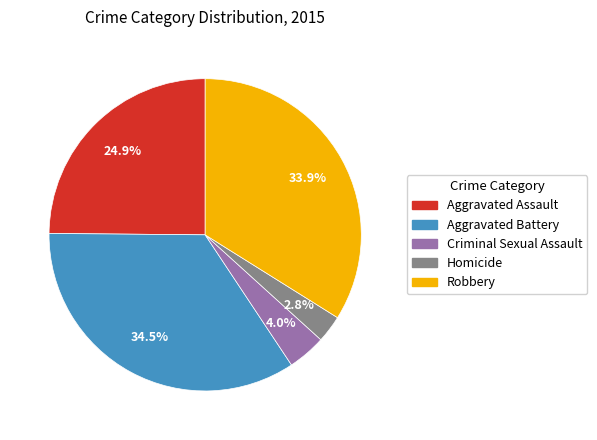

Is there a majority slice in this chart?

No